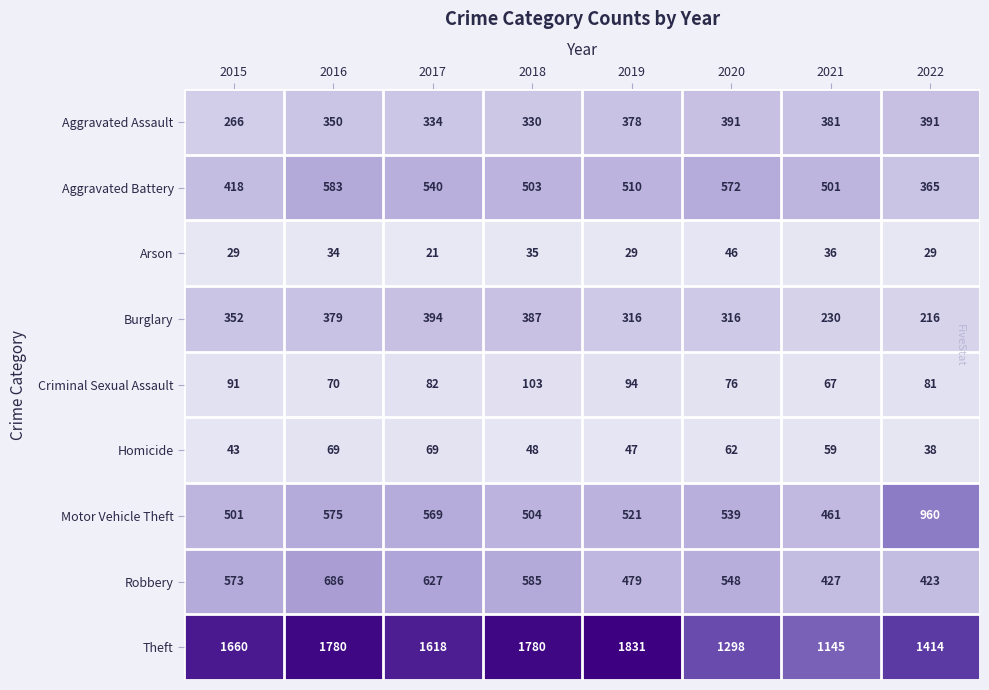

Between 2019 and 2022, which series saw the biggest shift?

Motor Vehicle Theft